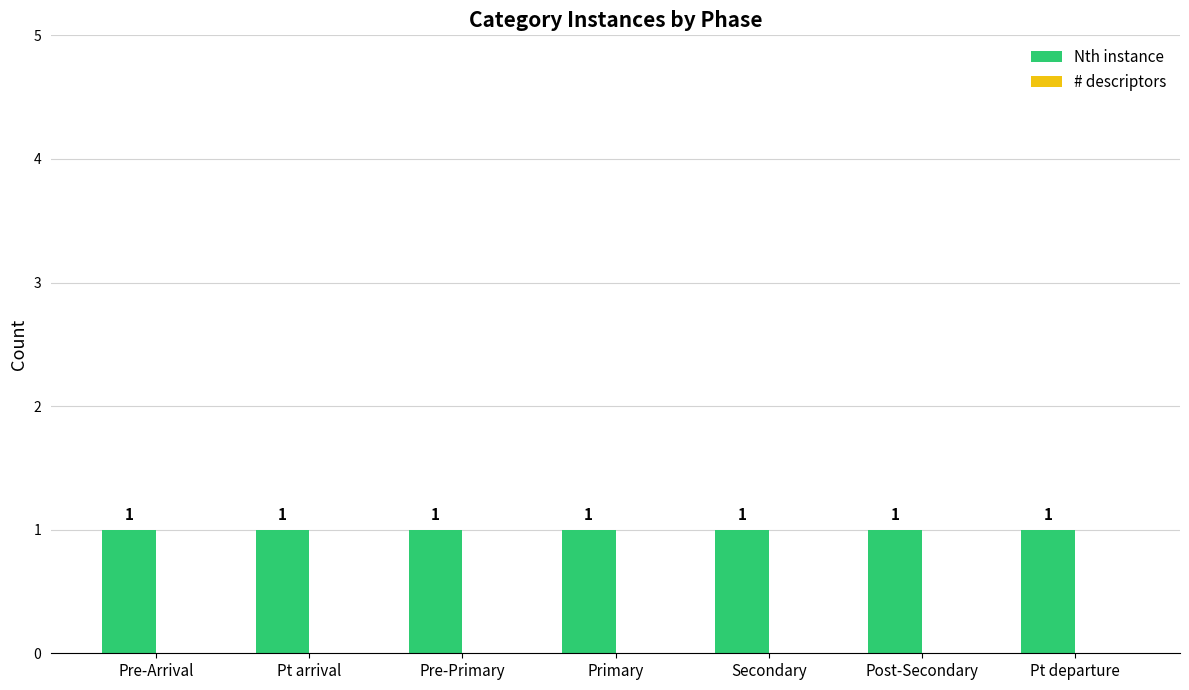

At how many categories does at least one series exceed 0?

7